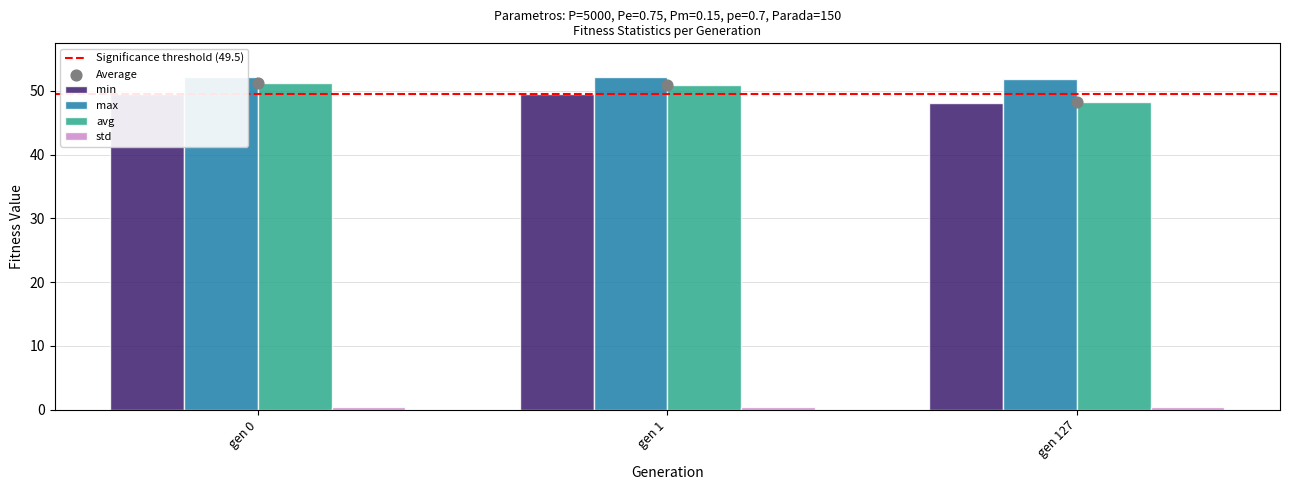

Which series reaches the maximum Y coordinate?

max